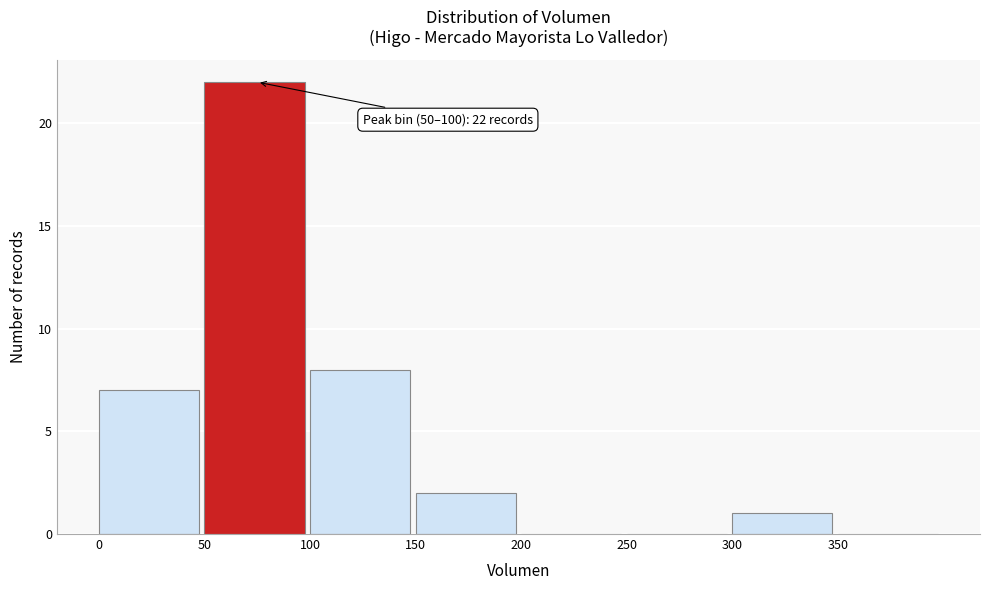

Which range on the x-axis has the tallest bar?

50 to 100